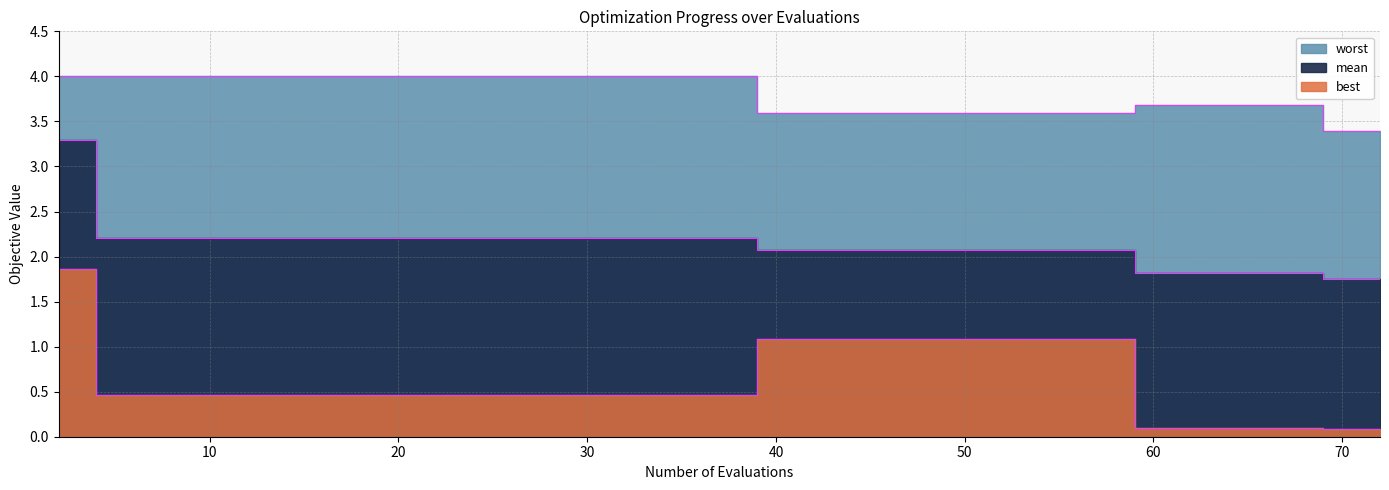

What is the difference between the second highest and second lowest values in the mean series?

0.5